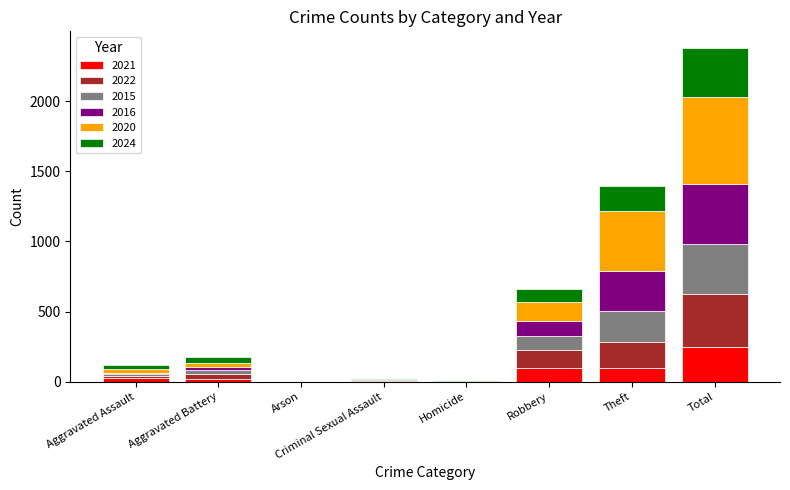

At which category is the sum across all series the highest?

Total